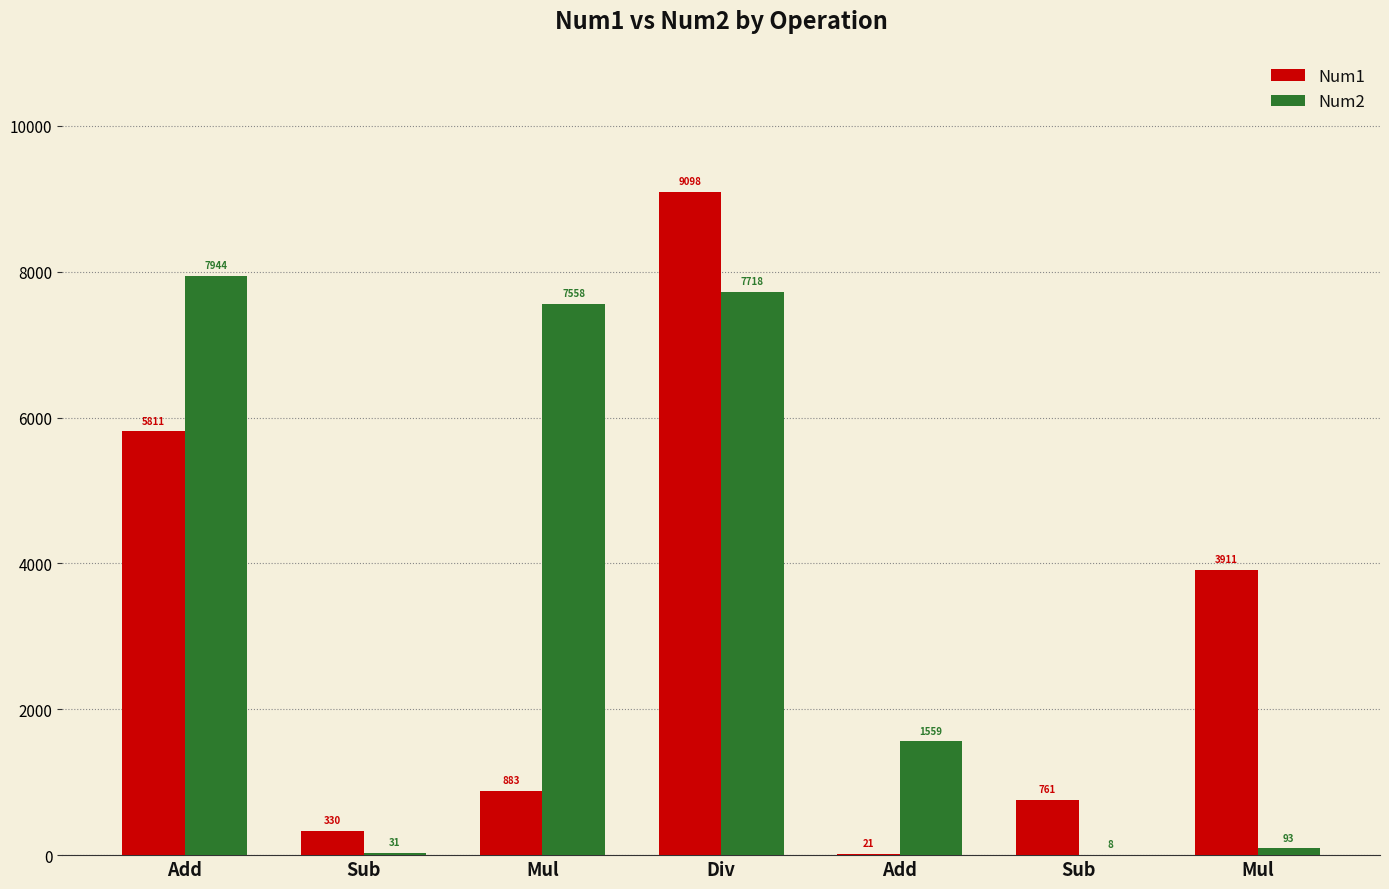

What is the sum of the Num2 values at Div and Mul?

7811